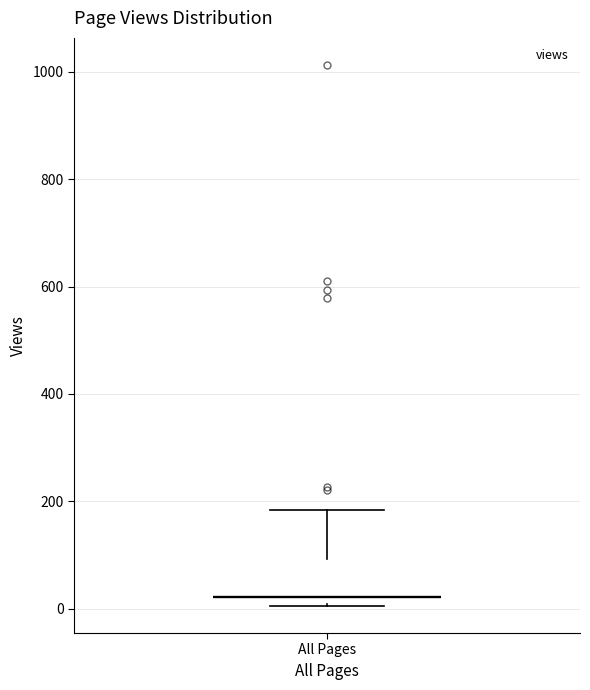

Read this box plot against the y-axis: the position of the median line, the range covered by the box, and the ends of both whiskers. The values are not printed on the chart, so give them approximately, as read against the axis.

median 20, box 0 to 100, whiskers 0 to 180